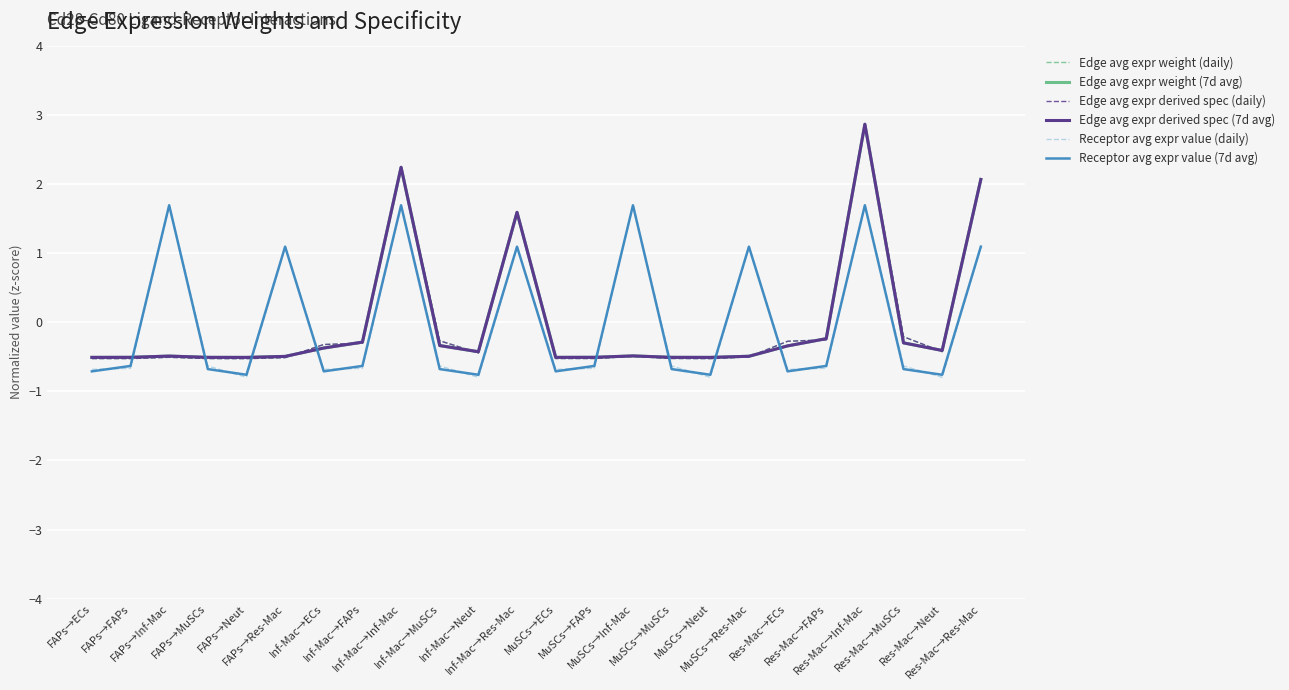

True or false: Edge avg expr weight (7d avg) has a value of -0.1 at Inf-Mac→Neut.

False